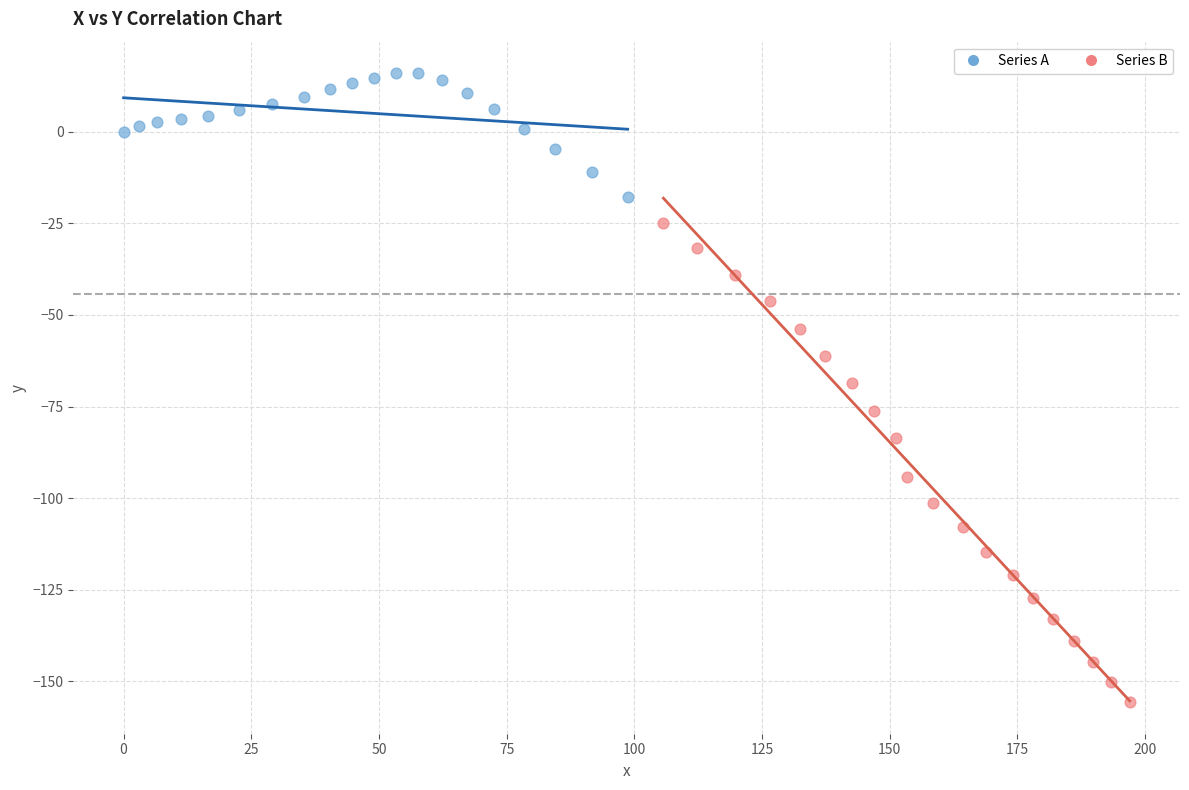

Which series reaches the maximum Y coordinate?

Series A